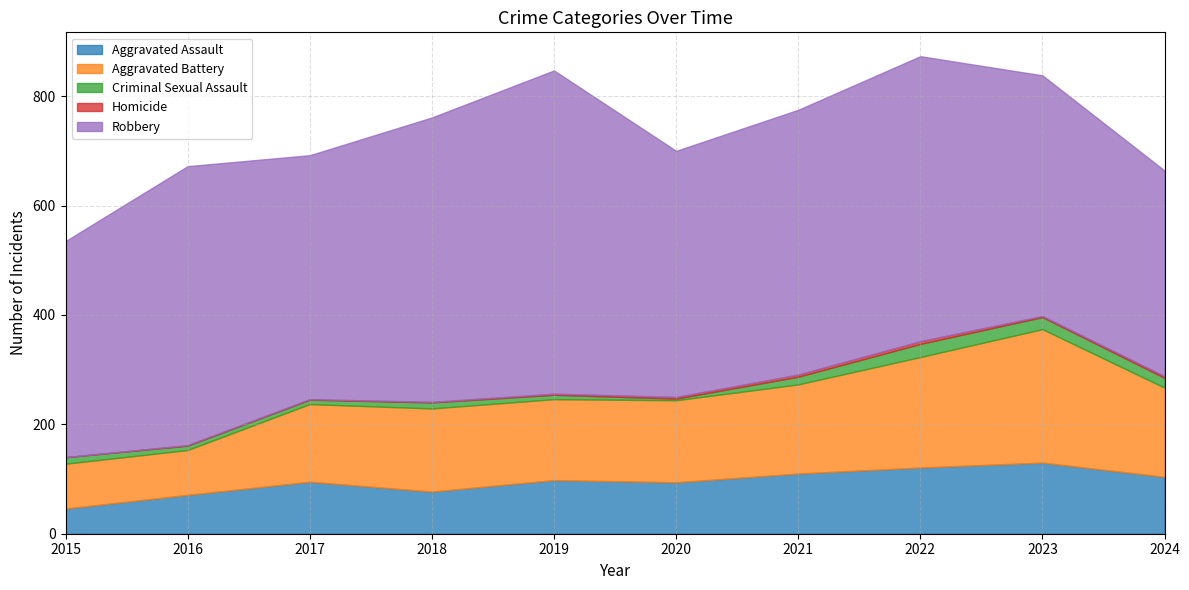

At which category is the sum across all series the highest?

2022